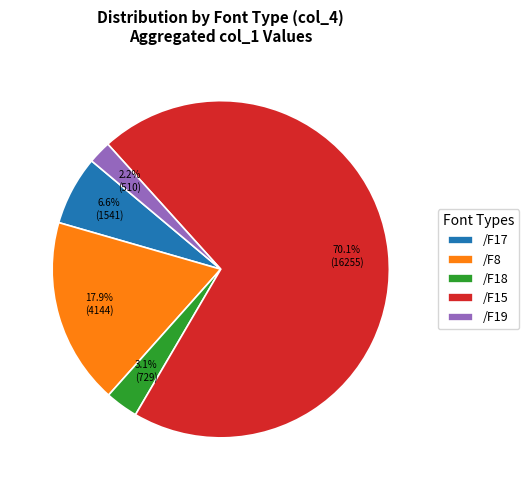

To the nearest percent, what percentage of the pie is /F15?

70%